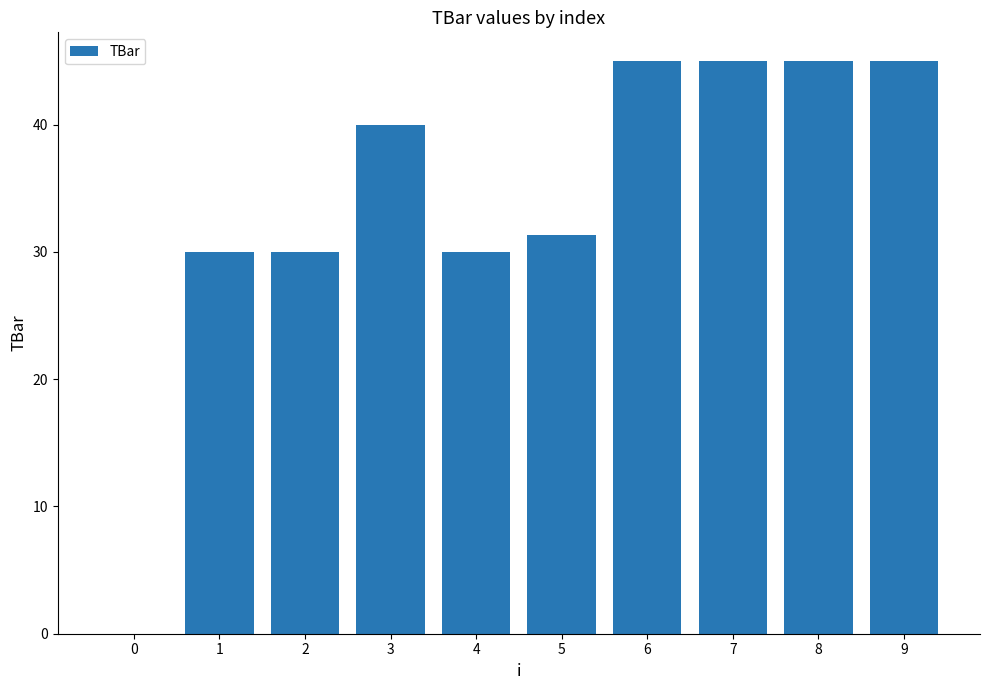

The chart shows a value of 40.0 at 3. True or false?

True